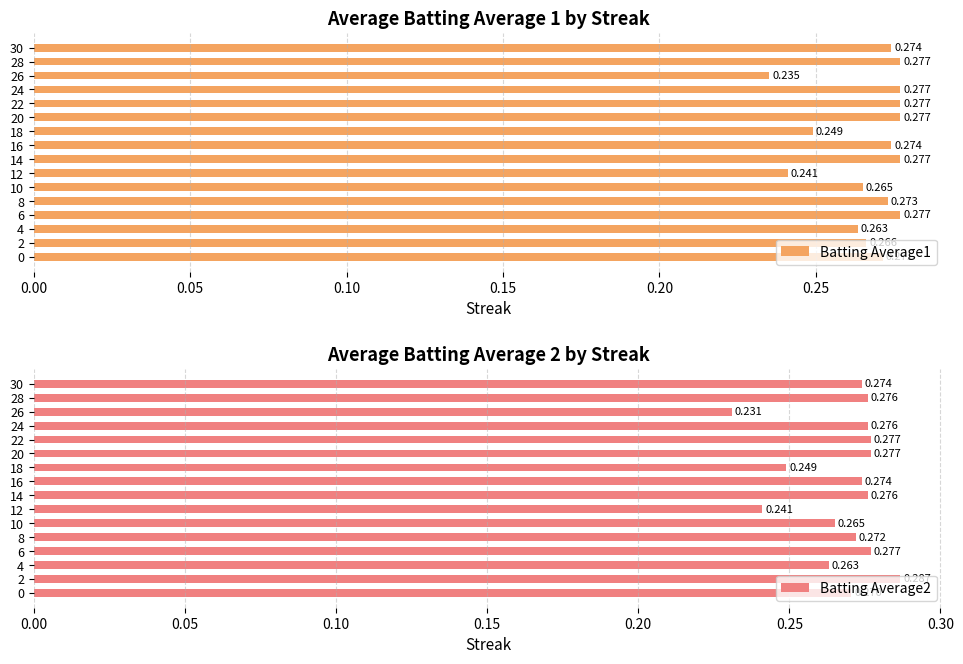

What is the total value across all series at 10?

0.5